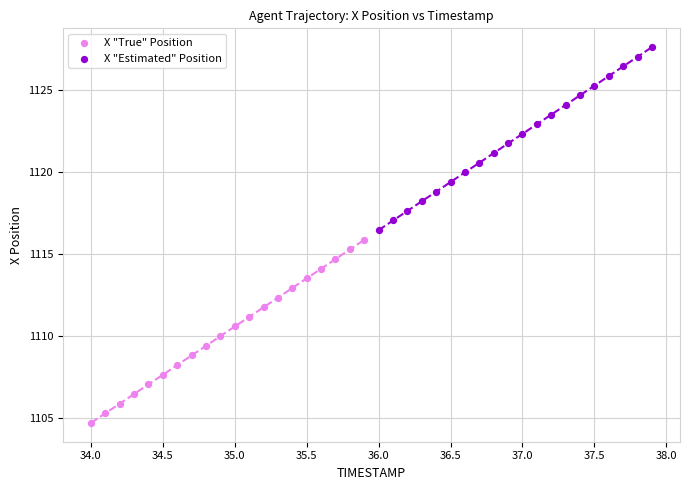

Which series contains the highest Y value?

X "Estimated" Position